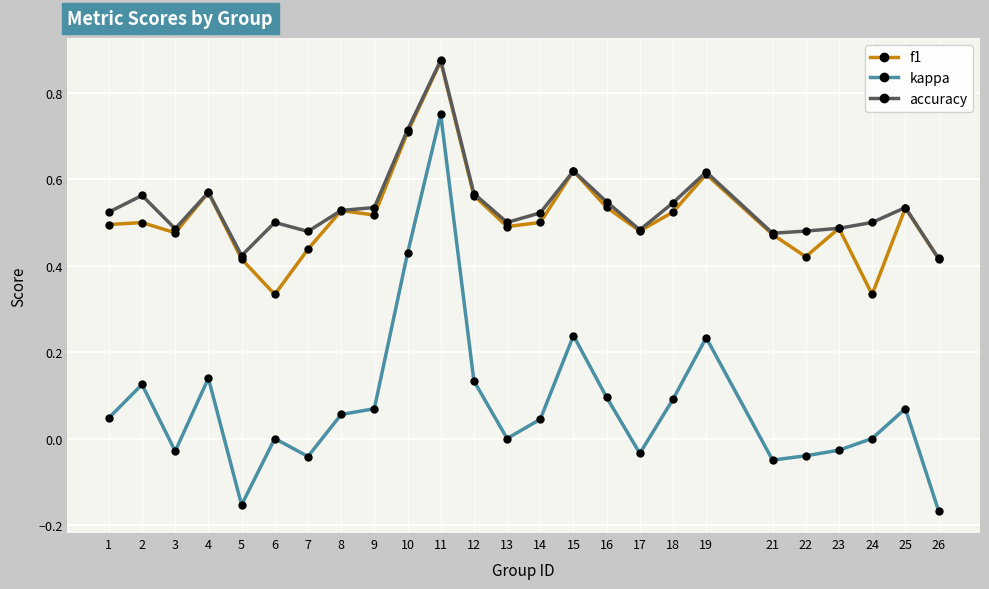

Is the value of accuracy at 19 greater than the value of kappa at 26?

Yes